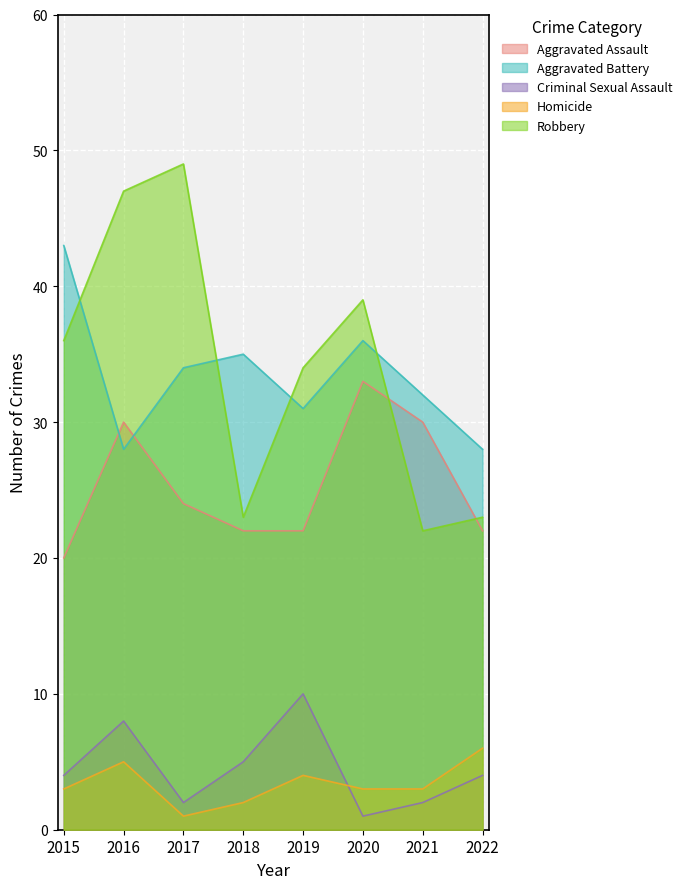

What is the maximum value shown in the chart?

49